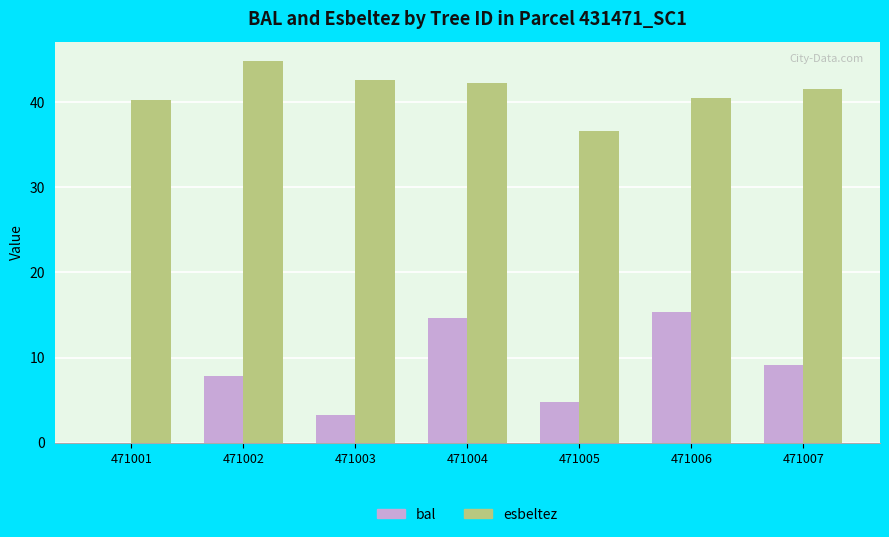

What is the average value of the esbeltez series?

41.2